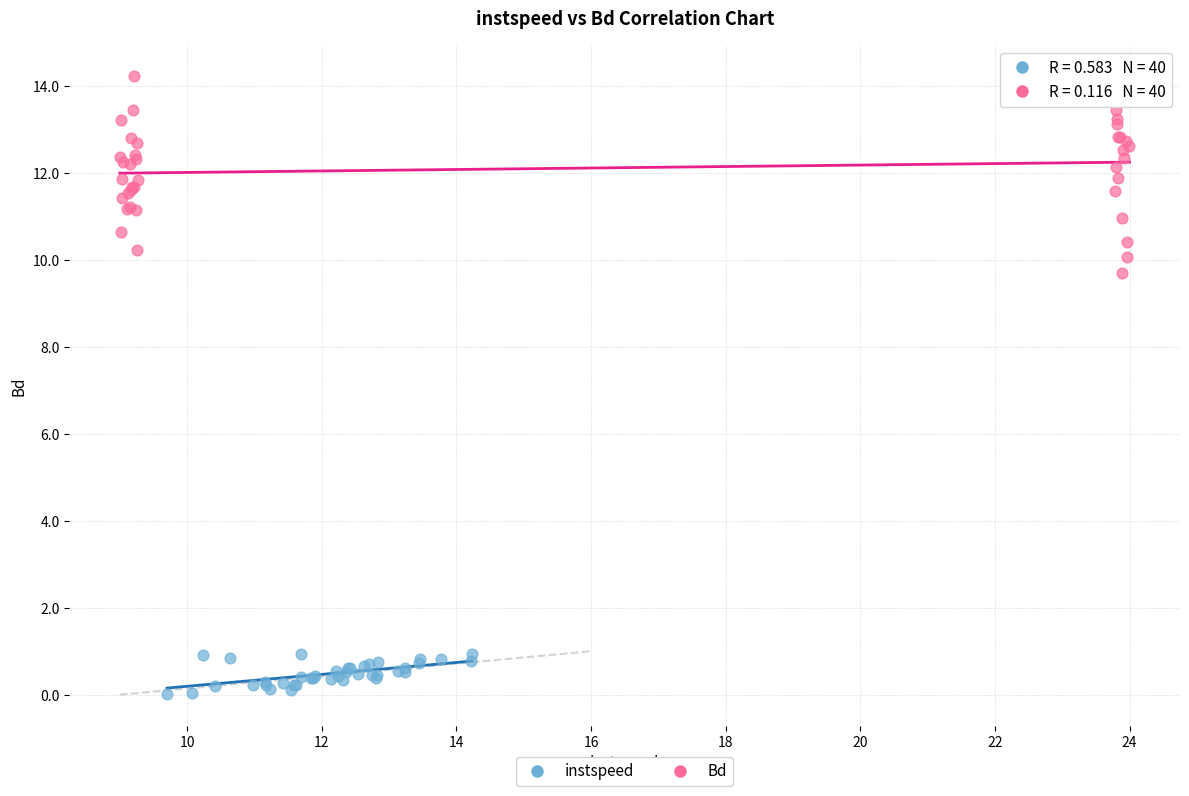

Which series reaches the minimum Y coordinate?

instspeed